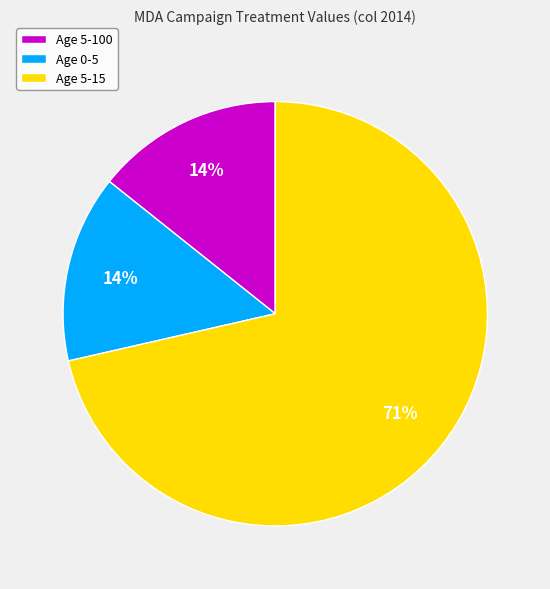

To the nearest percent, what portion does Age 0-5 represent?

14%